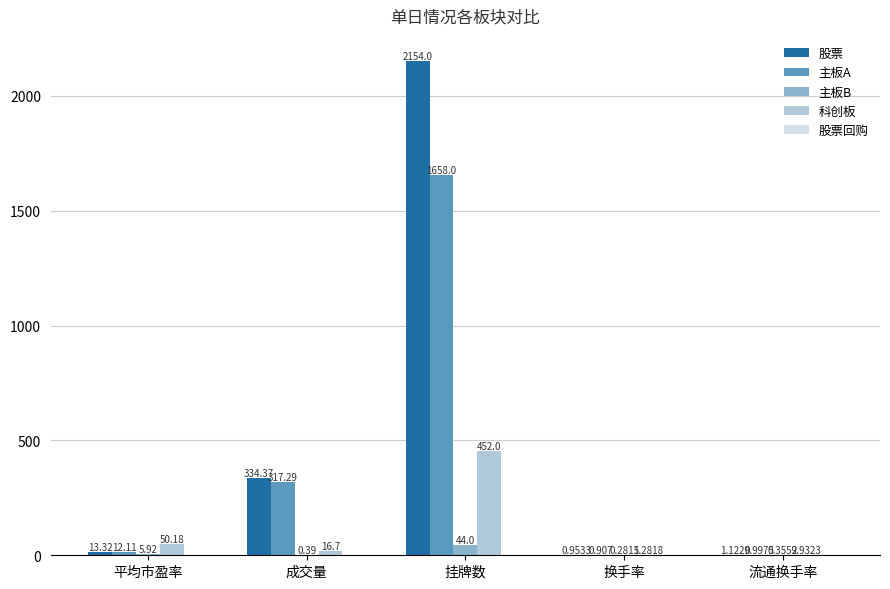

Where does the 科创板 series first go above 16?

平均市盈率